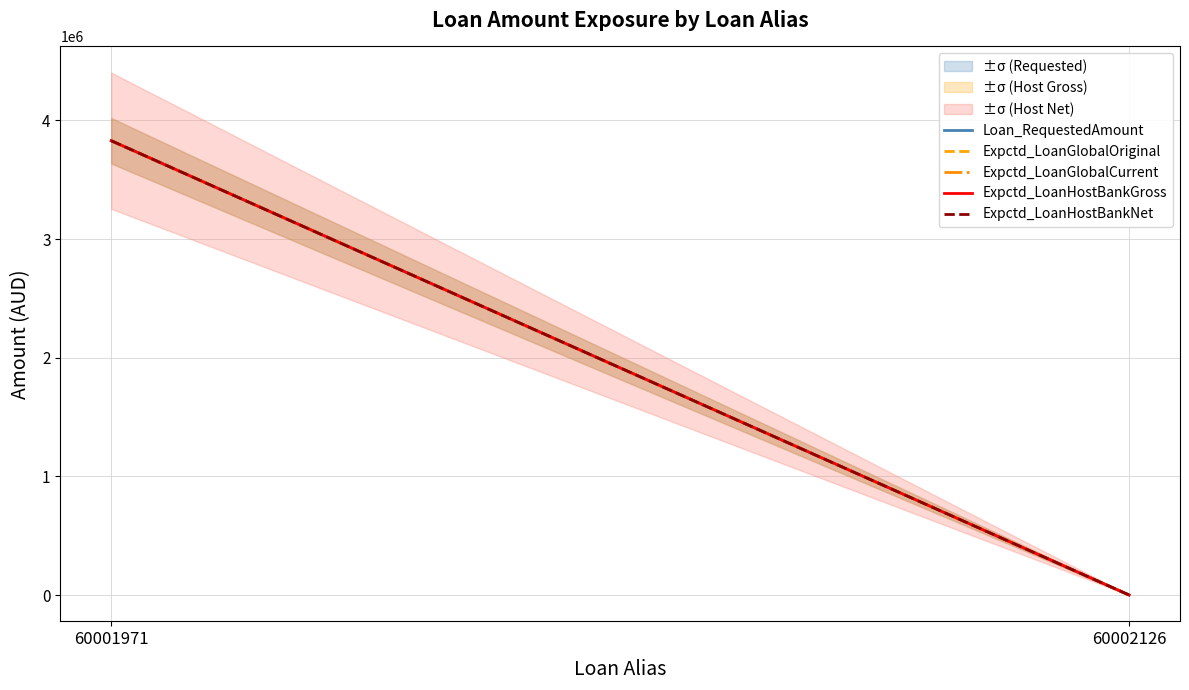

Which category has the lowest value in the Expctd_LoanGlobalCurrent series?

60002126